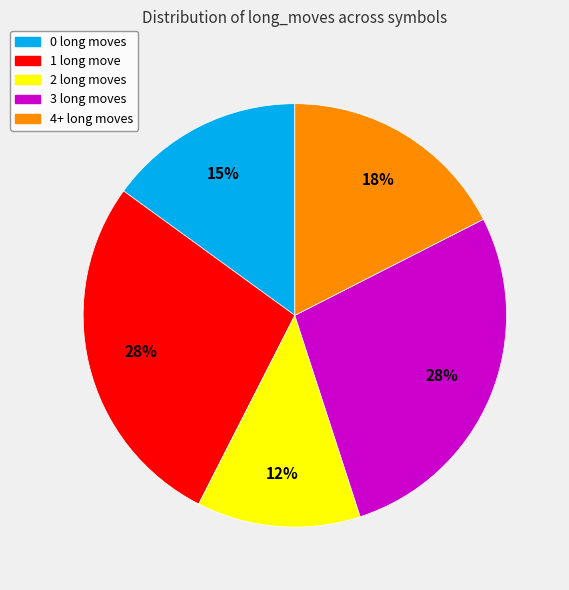

Approximately how many times larger is the value at 2 long moves compared to 0 long moves?

0.8